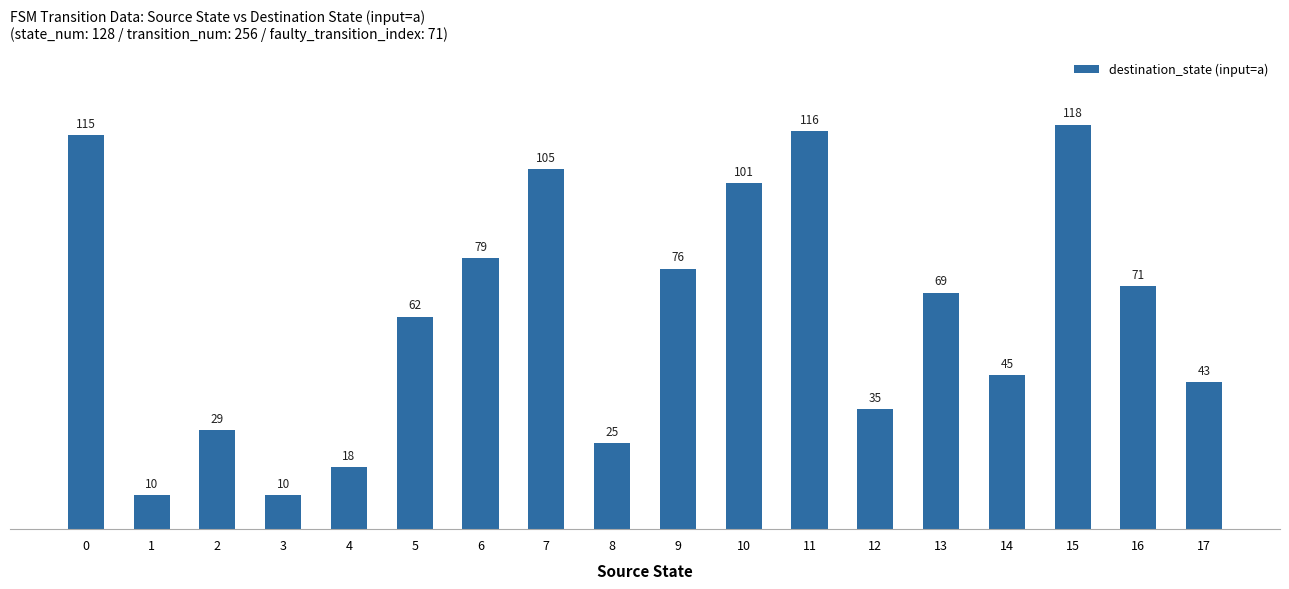

At which label is the value closest to 64?

5